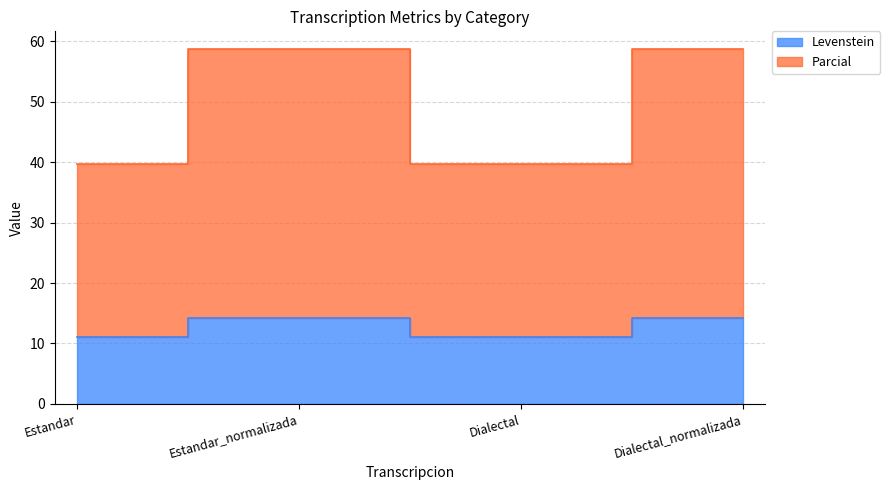

Does the chart display data point markers on the line(s)?

No